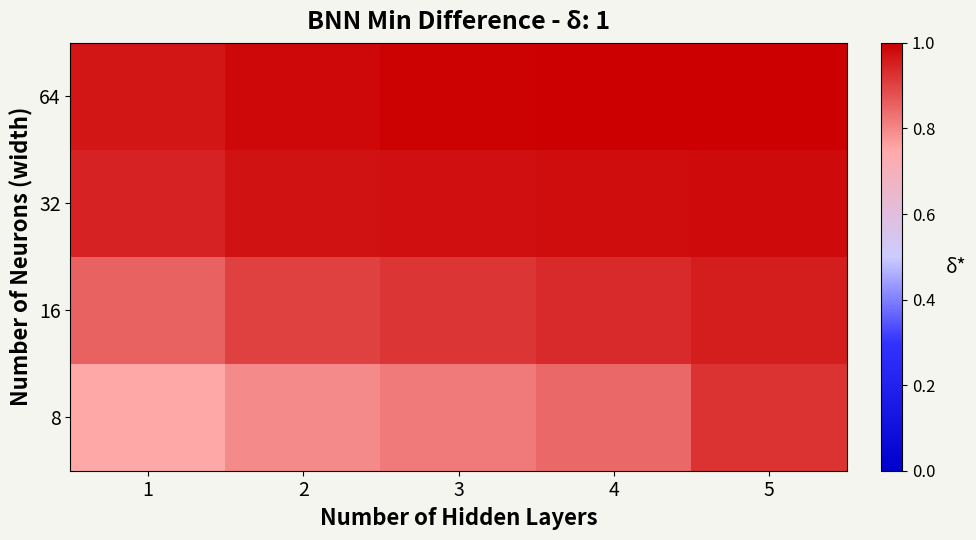

At which category is the sum across all series the highest?

5